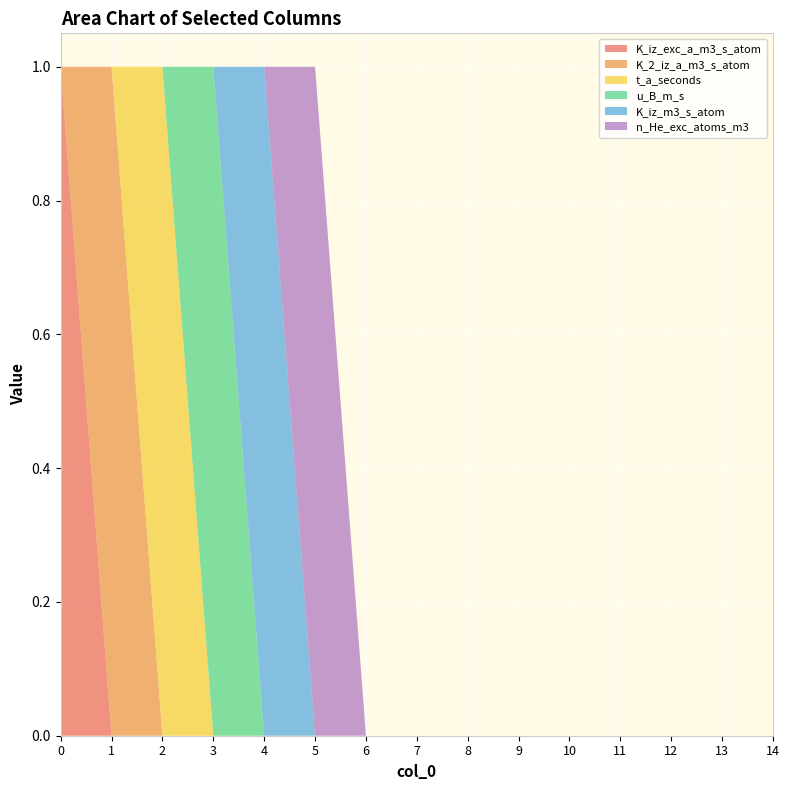

Reading left to right, transcribe all the data shown in this chart.

K_iz_exc_a_m3_s_atom: 0=1	1=0	2=0	3=0	4=0	5=0	6=0	7=0	8=0	9=0	10=0	11=0	12=0	13=0	14=0
K_2_iz_a_m3_s_atom: 0=0	1=1	2=0	3=0	4=0	5=0	6=0	7=0	8=0	9=0	10=0	11=0	12=0	13=0	14=0
t_a_seconds: 0=0	1=0	2=1	3=0	4=0	5=0	6=0	7=0	8=0	9=0	10=0	11=0	12=0	13=0	14=0
u_B_m_s: 0=0	1=0	2=0	3=1	4=0	5=0	6=0	7=0	8=0	9=0	10=0	11=0	12=0	13=0	14=0
K_iz_m3_s_atom: 0=0	1=0	2=0	3=0	4=1	5=0	6=0	7=0	8=0	9=0	10=0	11=0	12=0	13=0	14=0
n_He_exc_atoms_m3: 0=0	1=0	2=0	3=0	4=0	5=1	6=0	7=0	8=0	9=0	10=0	11=0	12=0	13=0	14=0